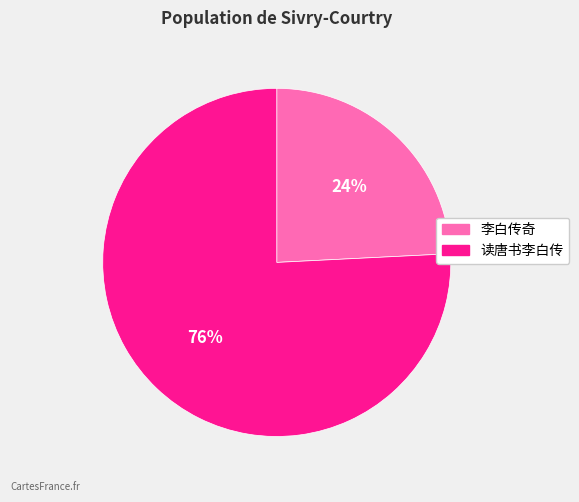

Which category has the biggest portion of the pie?

读唐书李白传